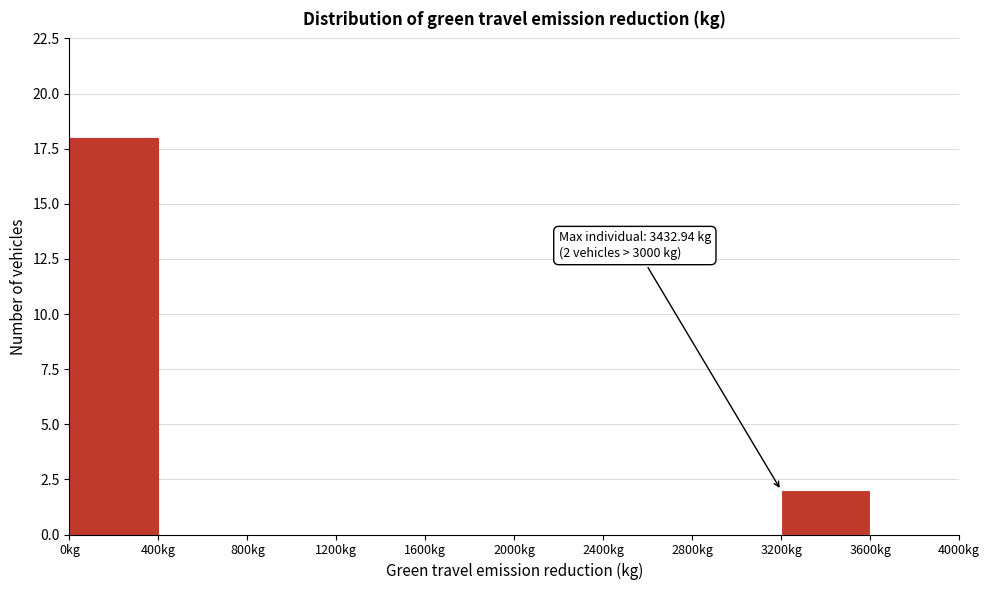

Which range on the x-axis has the tallest bar?

0 to 400